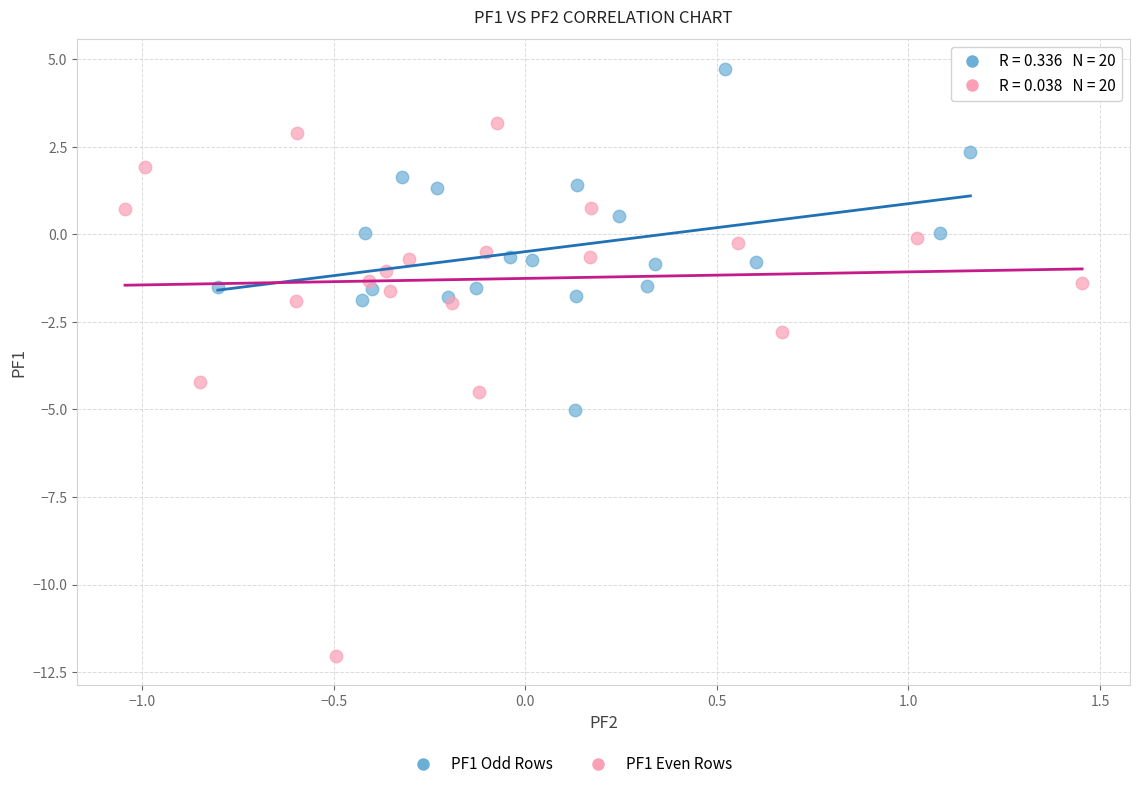

Which series reaches the minimum Y coordinate?

PF1 Even Rows